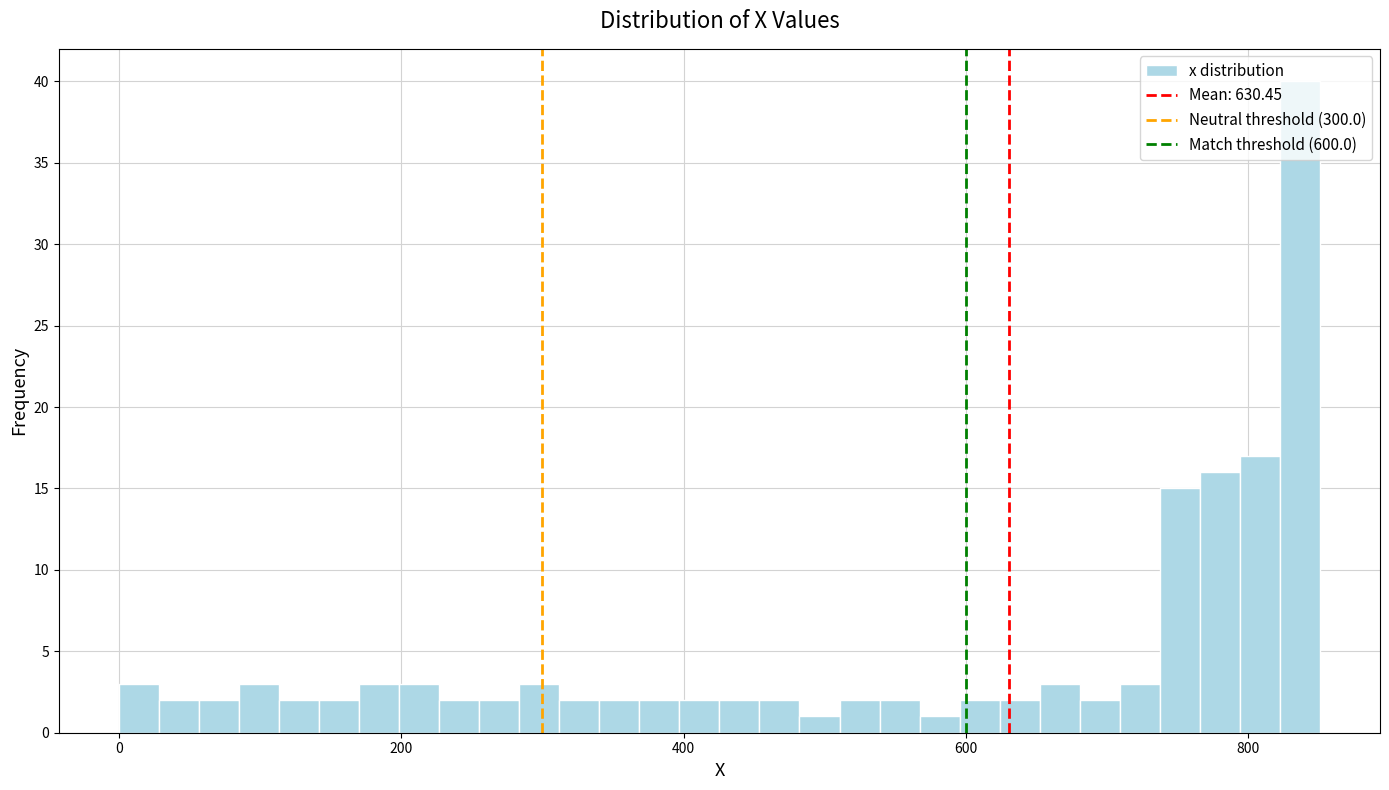

Read against the x-axis, roughly where is the centre of the tallest bar?

840